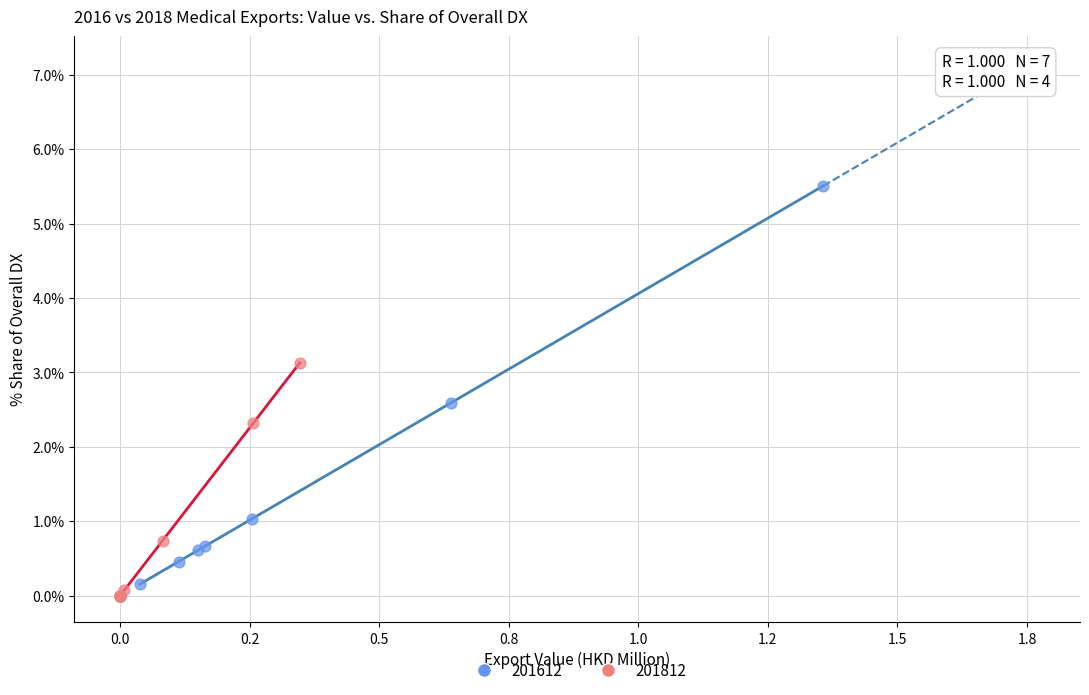

Which series has the widest spread of Y values?

201612